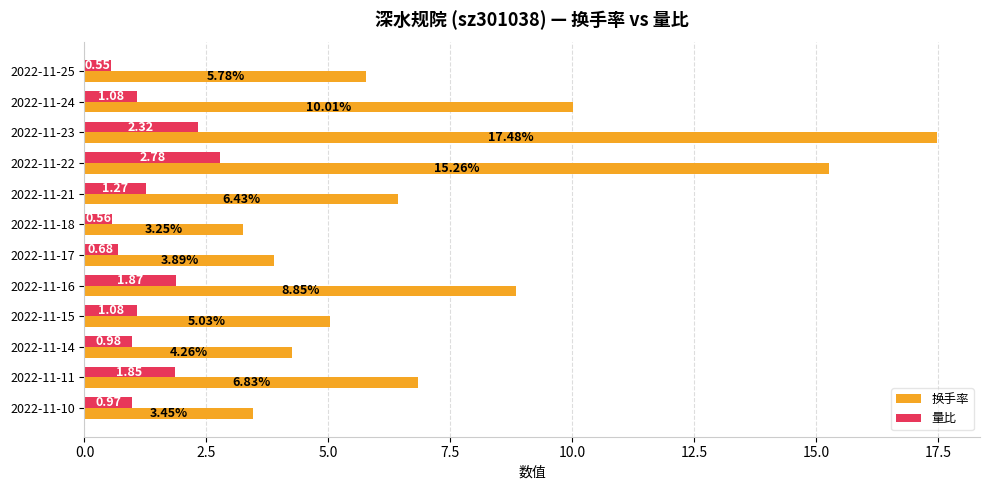

Rank the series by their average value, from lowest to highest.

量比, 换手率